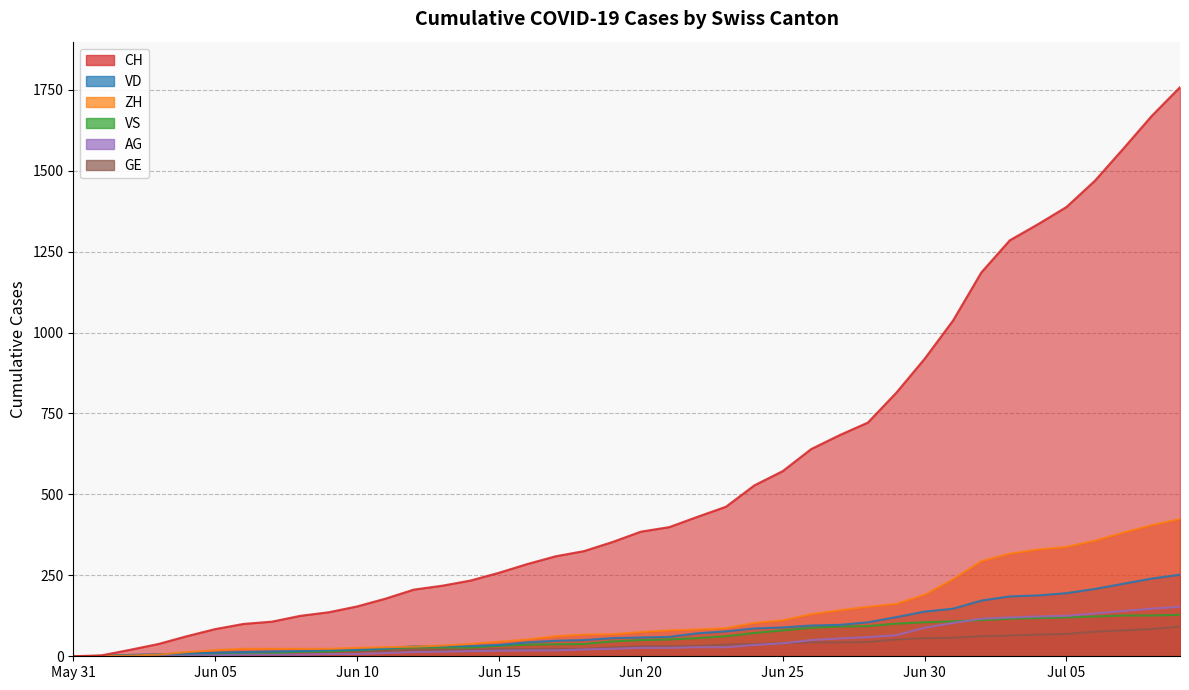

List the series in order of their peak value, highest first.

CH, ZH, VD, AG, VS, GE